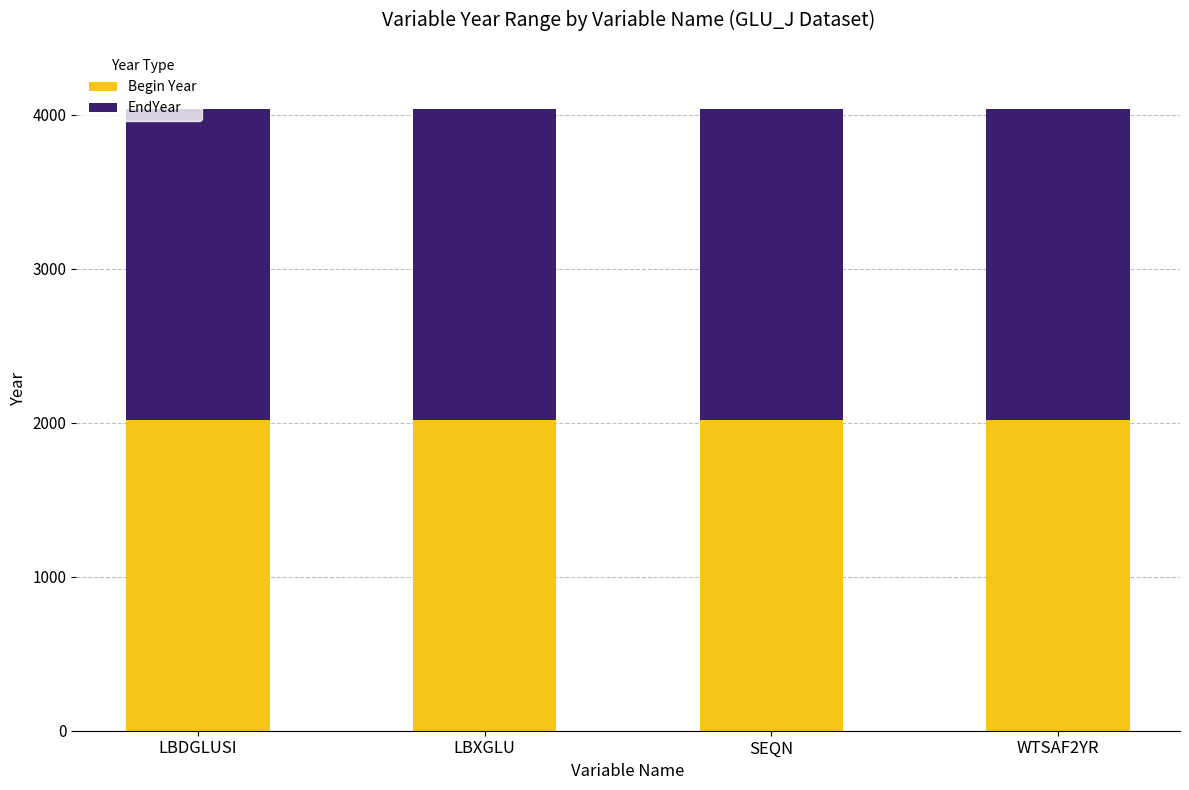

What is the total value across all series at WTSAF2YR?

4035